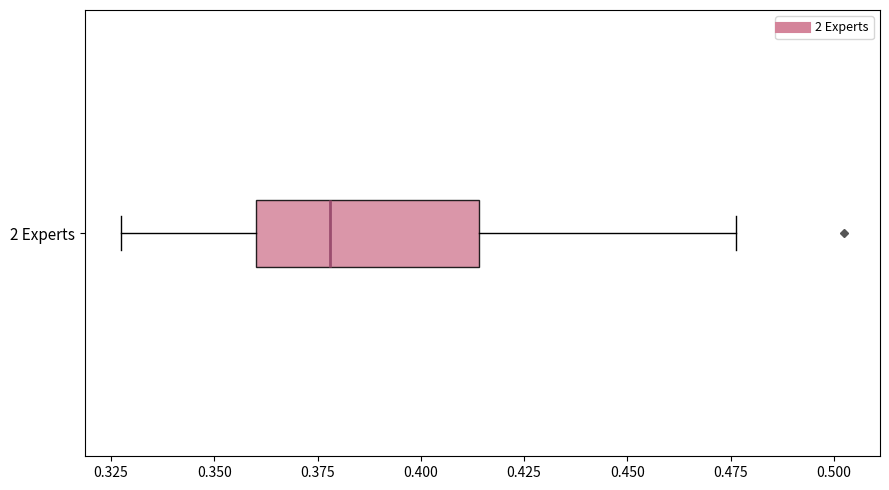

Where is the left edge of the box for 2 Experts on the x-axis? The values are not printed on the chart, so give them approximately, as read against the axis.

0.360